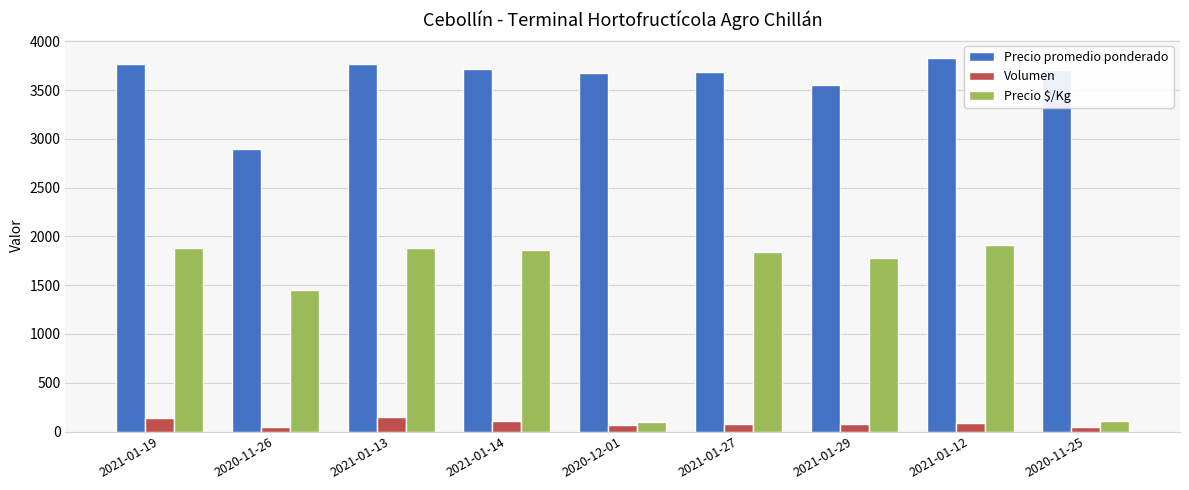

What is the label of the 7th bar from the left?

2021-01-29